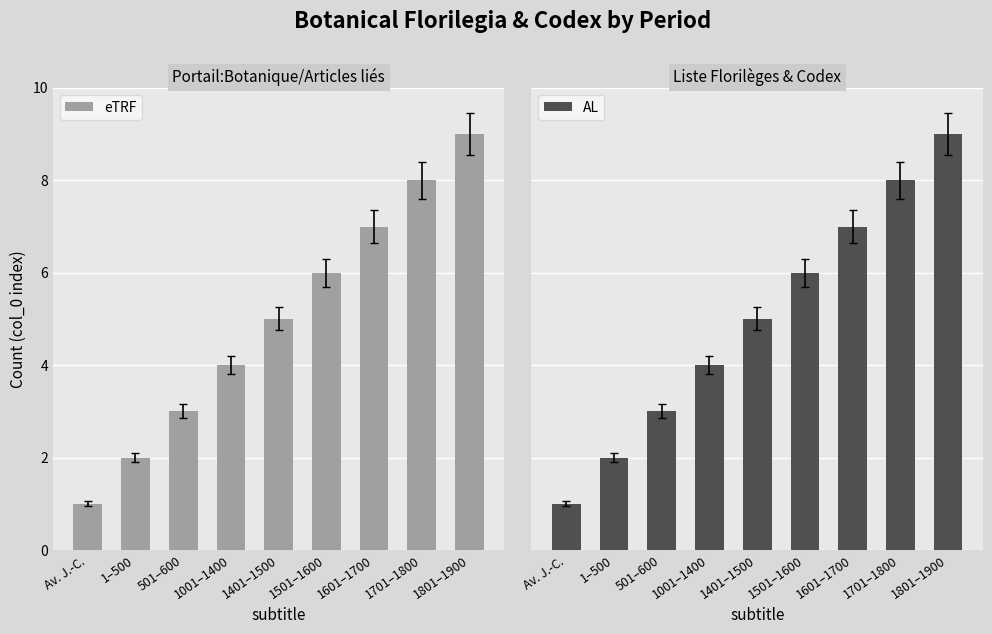

At which label does AL first exceed 5?

1501–1600